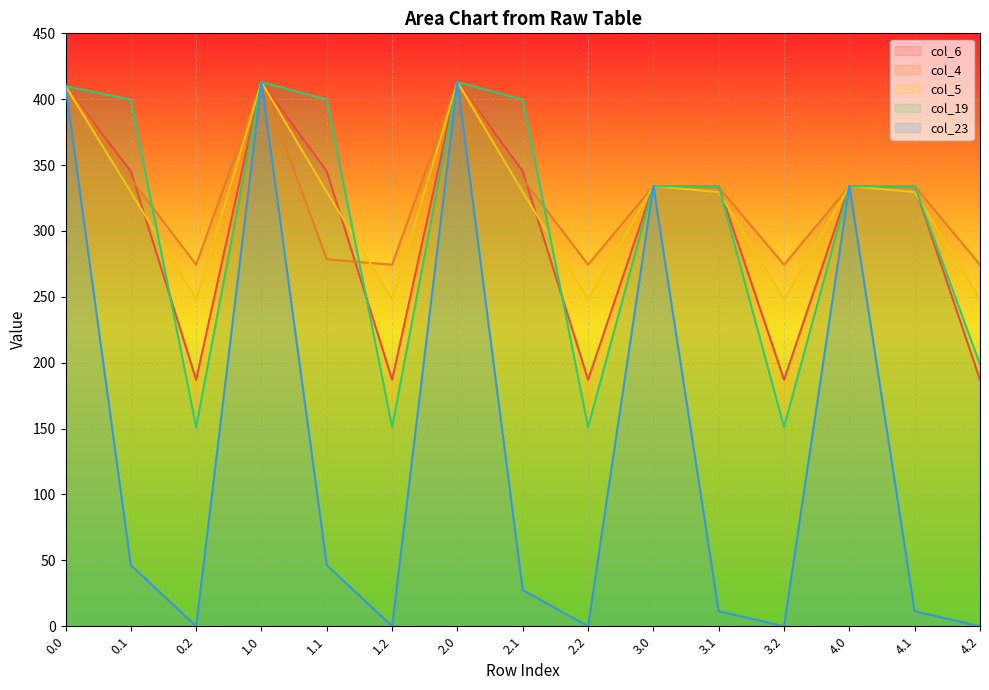

What position from the right is 1.2?

10